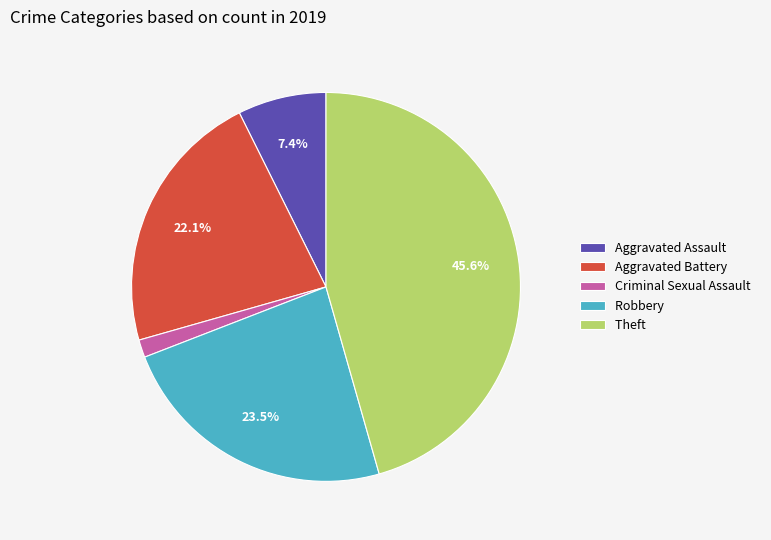

Is it true that Criminal Sexual Assault is 1% of the pie?

True